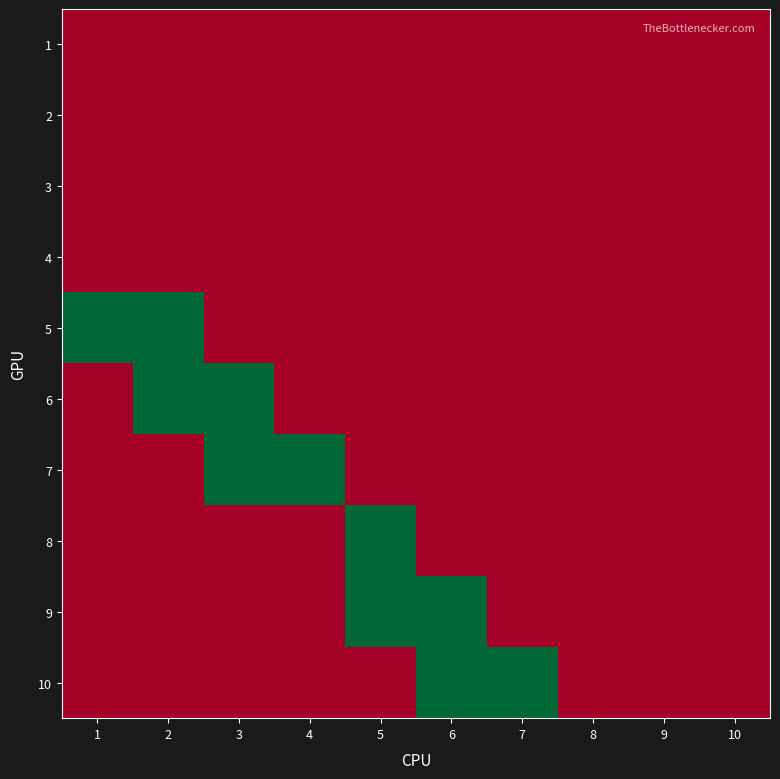

How many data points does each series have?

10